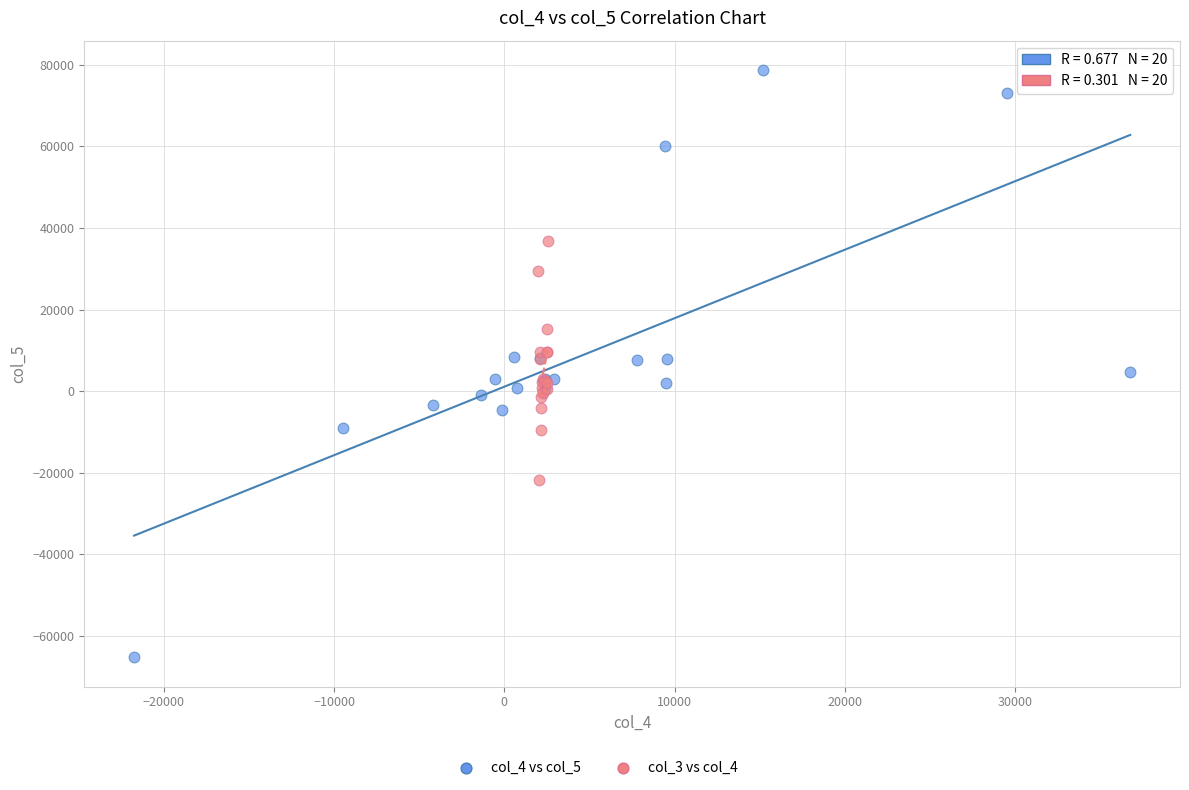

Which series contains the highest Y value?

col_4 vs col_5